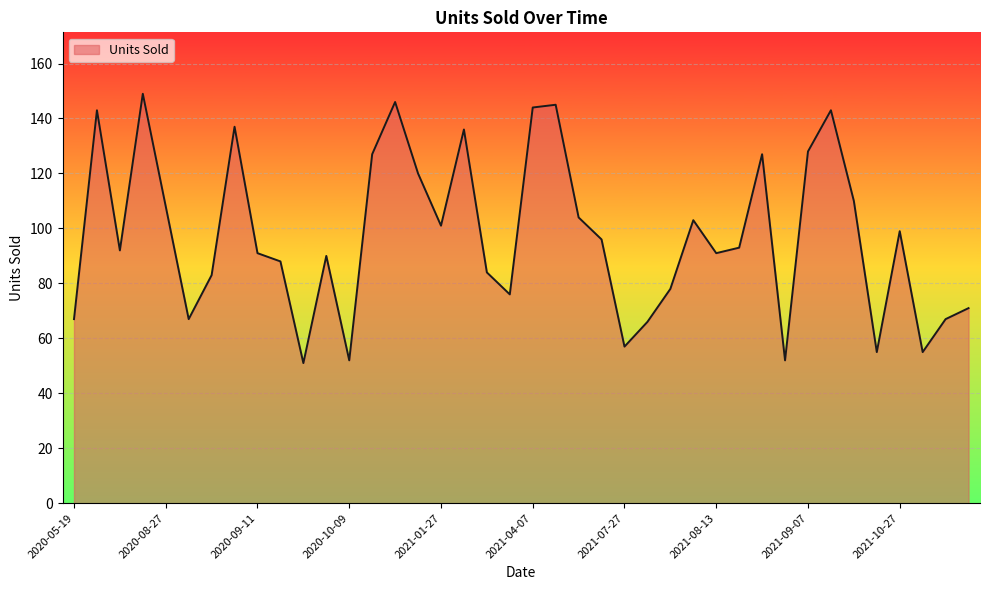

What is the minimum value shown in the chart?

51